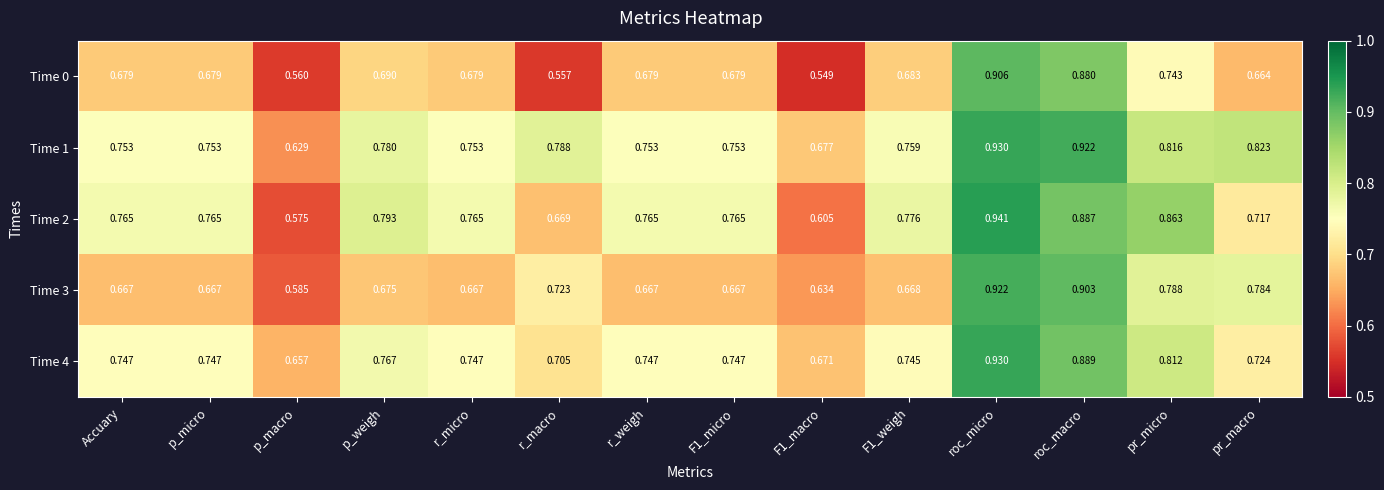

Which series has the largest total across all categories?

Time 1